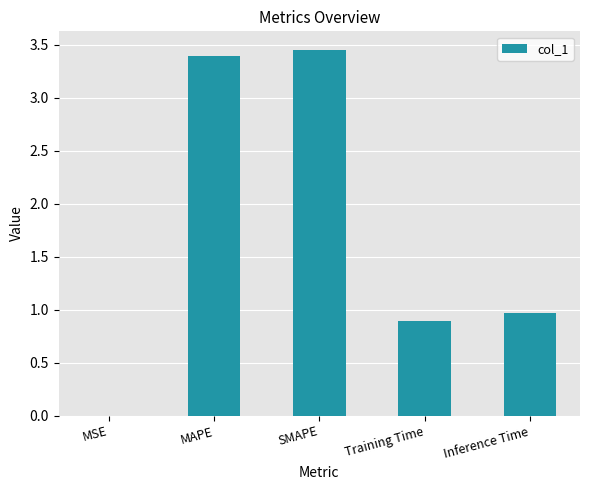

Between SMAPE and Training Time, which is larger?

SMAPE